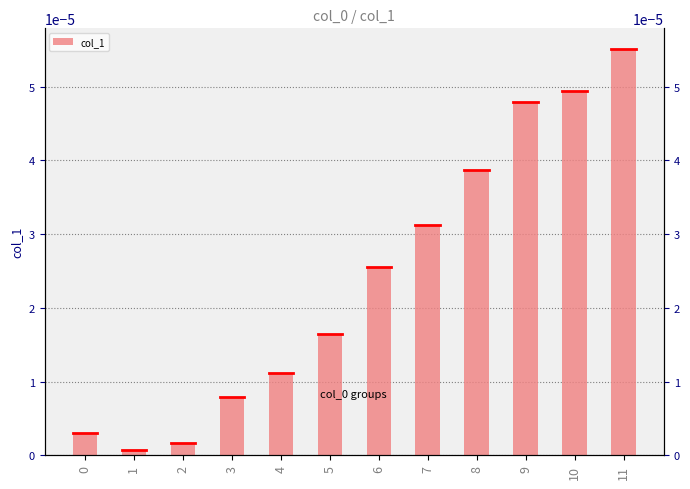

Where is the data nearest to the value 0?

1